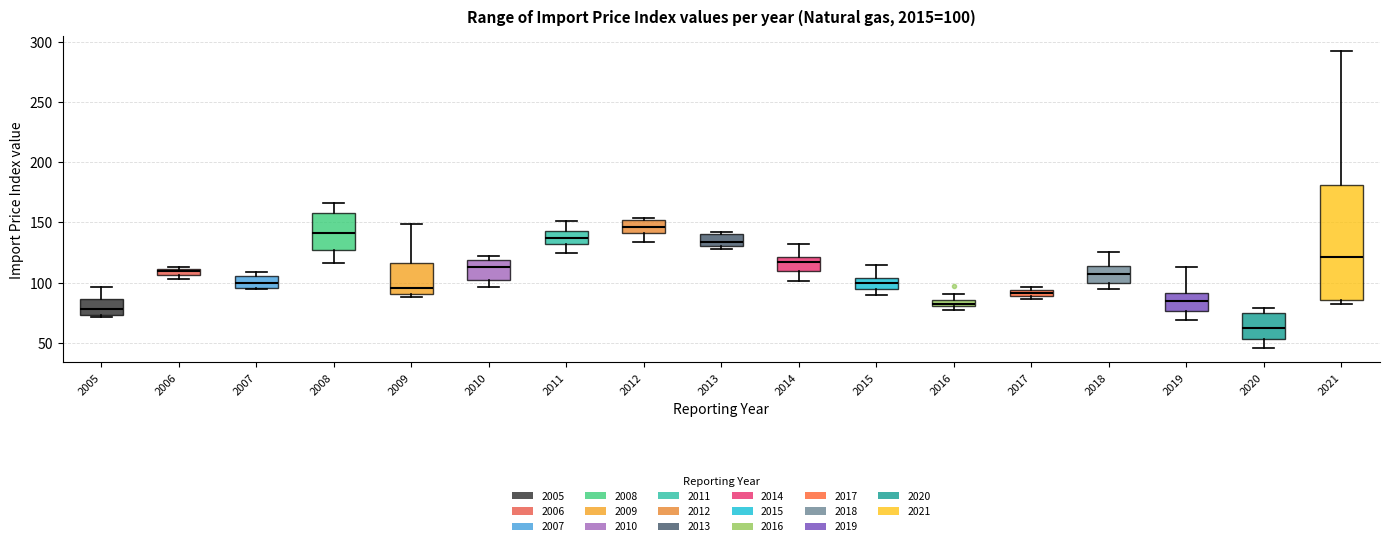

Which box has the highest median line?

2012